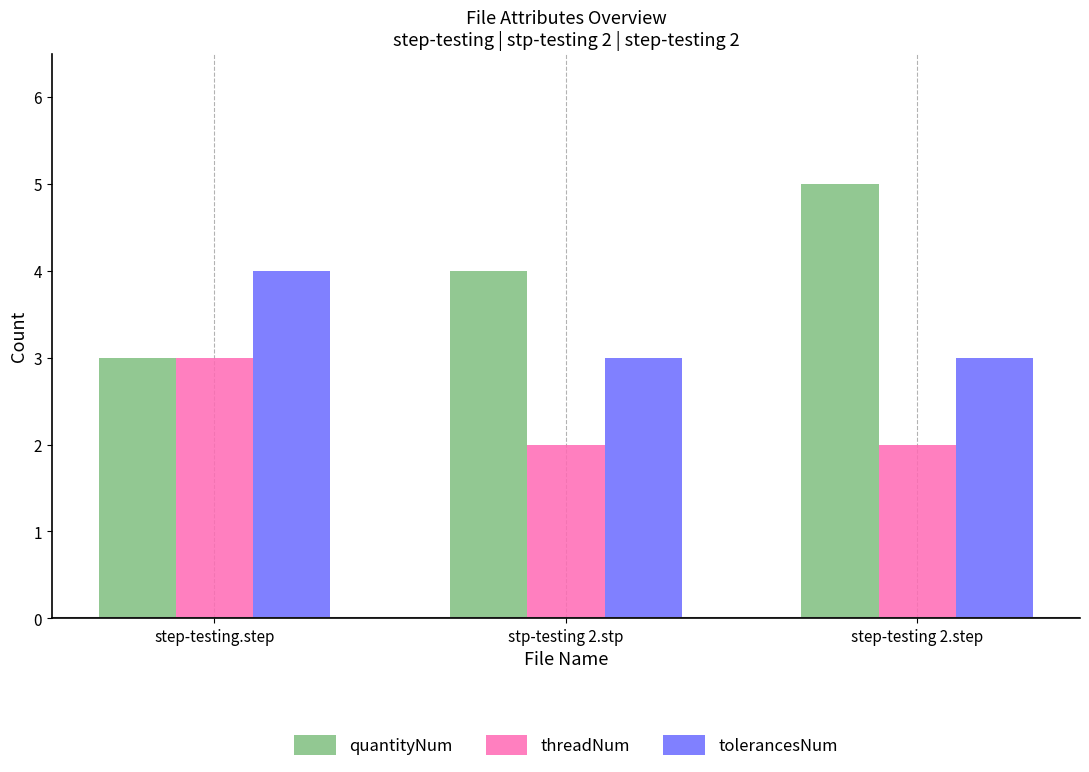

What is the label of the 3rd bar from the left?

step-testing 2.step